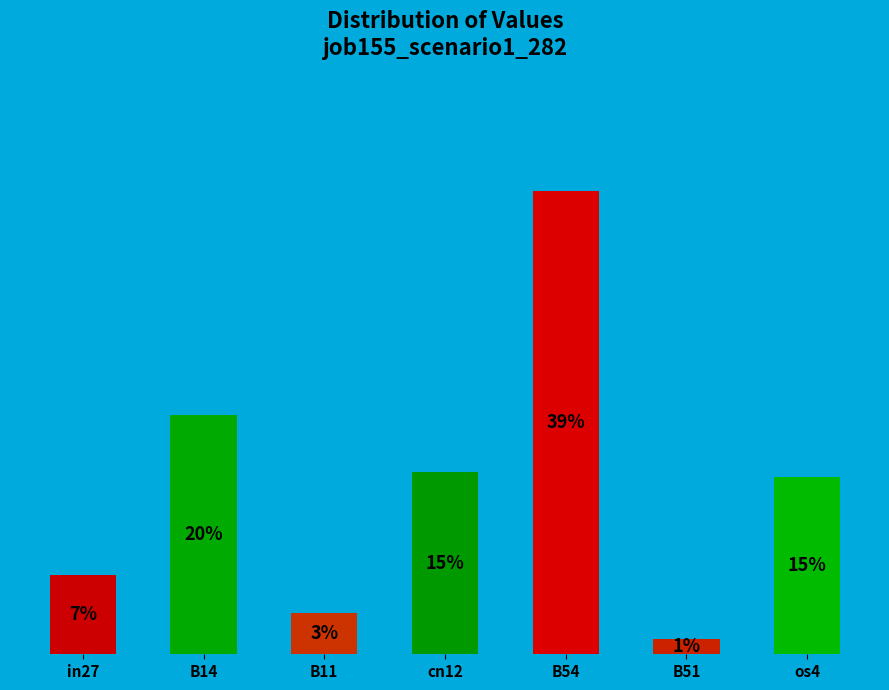

Which has a higher value, cn12 or B14?

B14